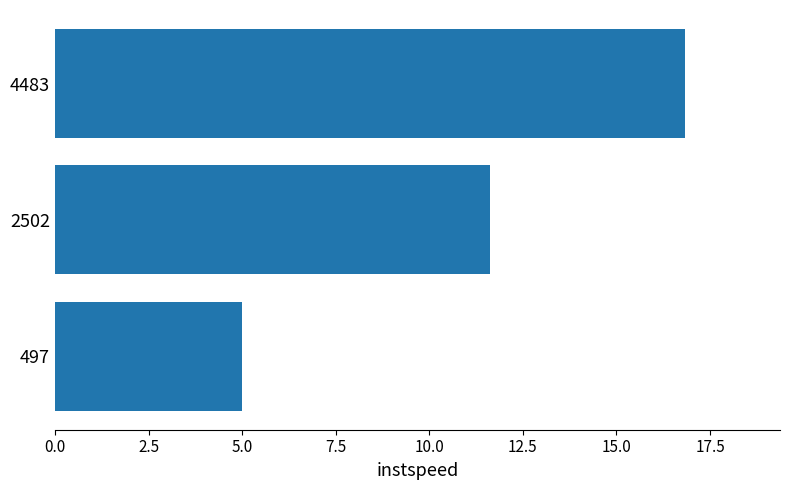

What is the difference between the maximum and second lowest values?

5.2